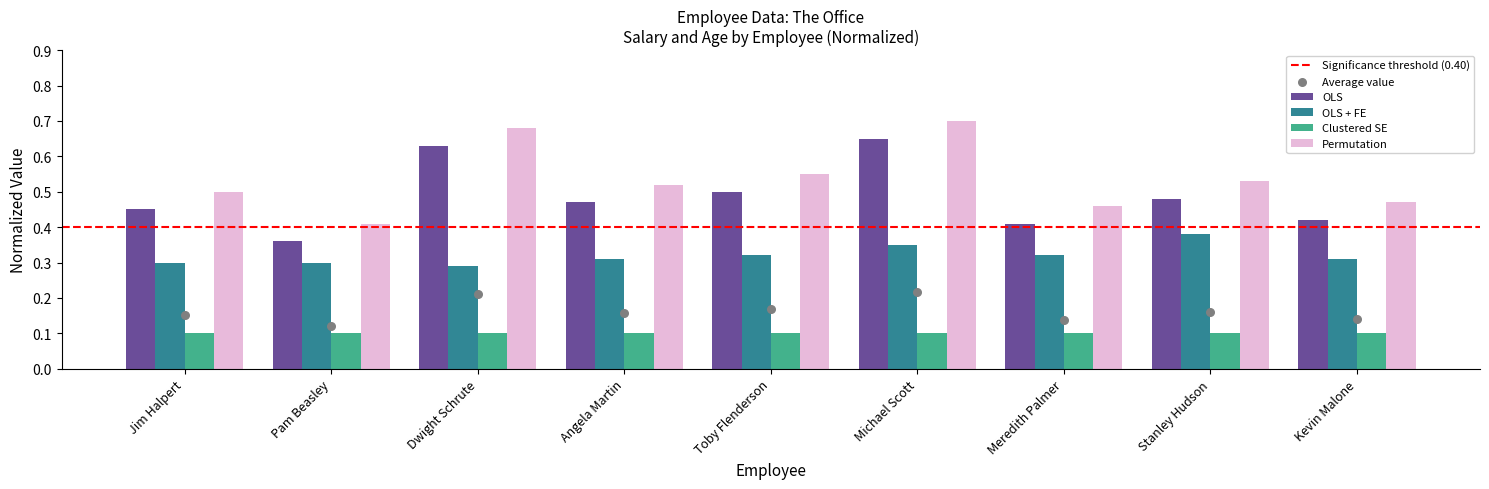

What is the total value across all series at Stanley Hudson?

1.5